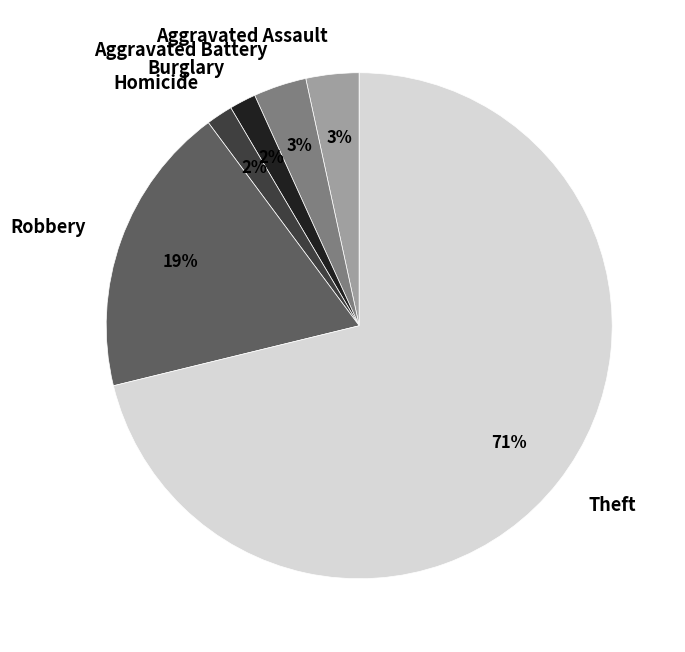

Which category has the biggest portion of the pie?

Theft